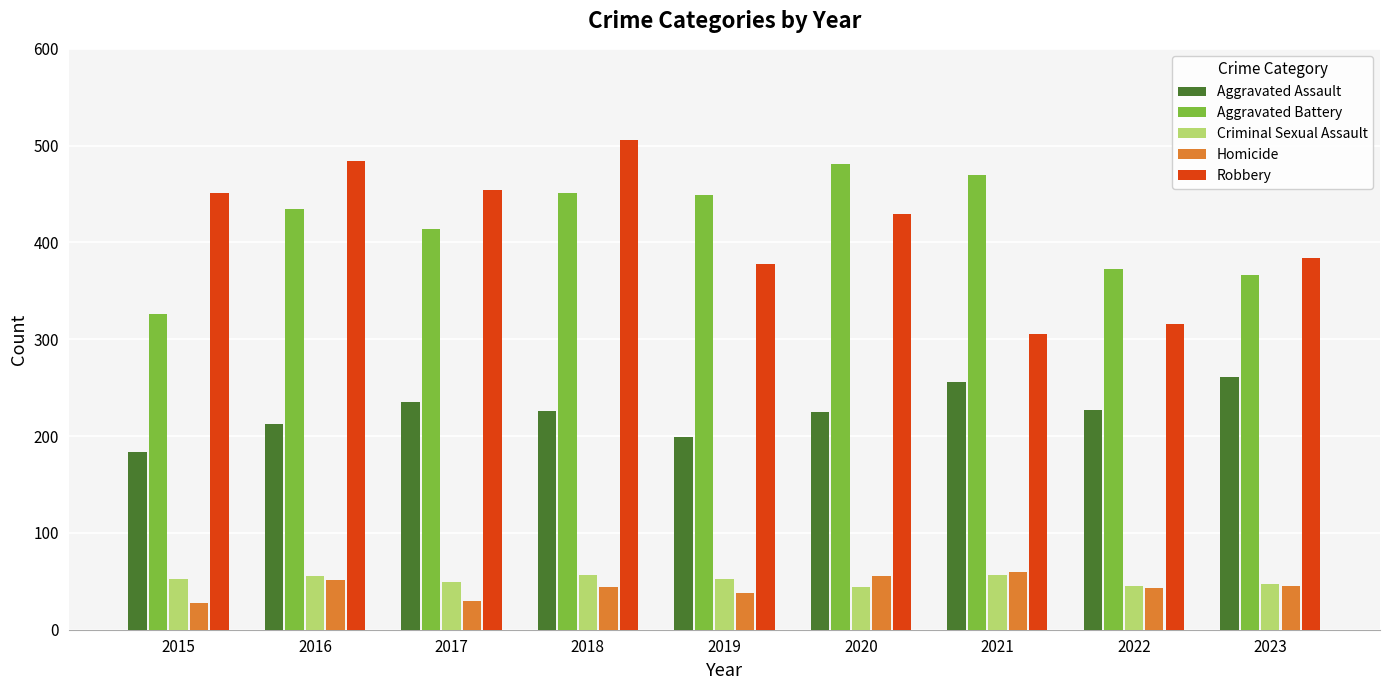

How many values in the Homicide series are below 44?

4